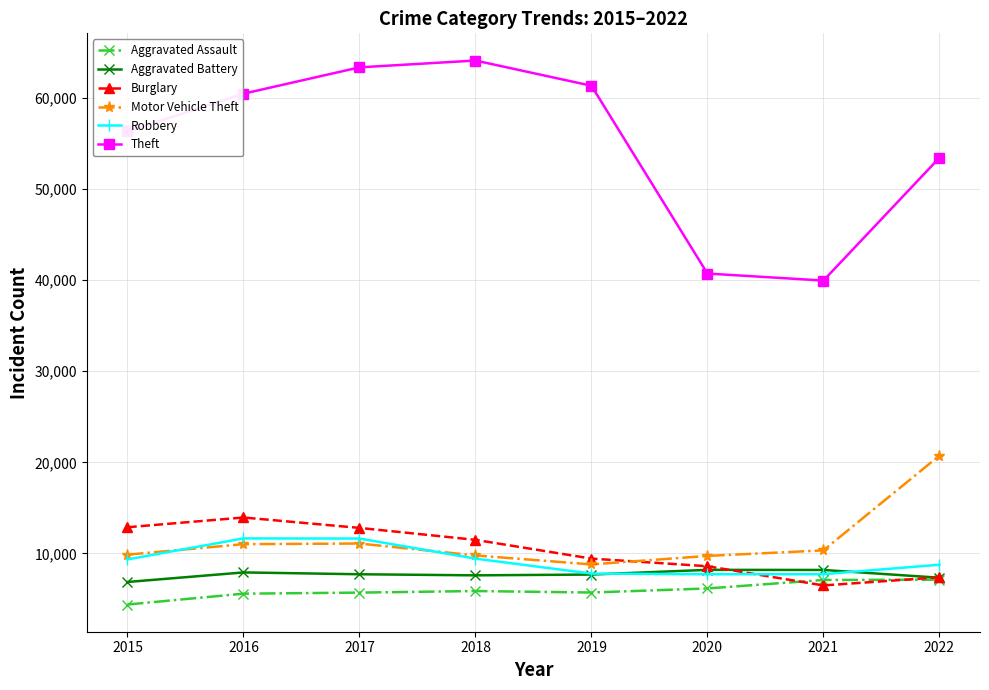

In Robbery, how many points are higher than both neighbors (excluding endpoints)?

1